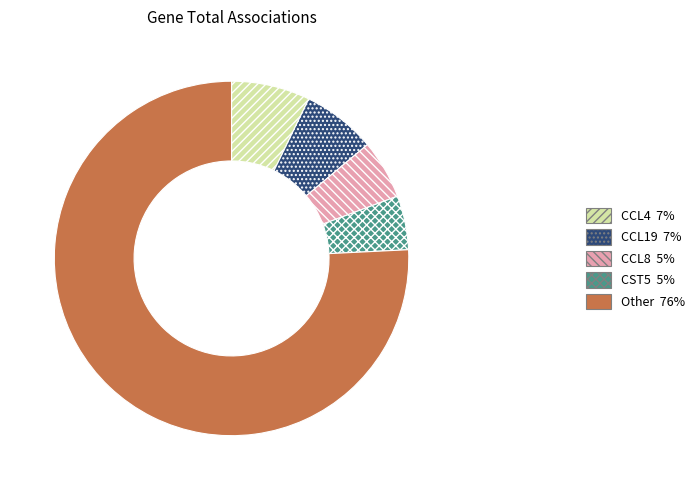

Is there any slice that represents more than half of the pie?

Yes